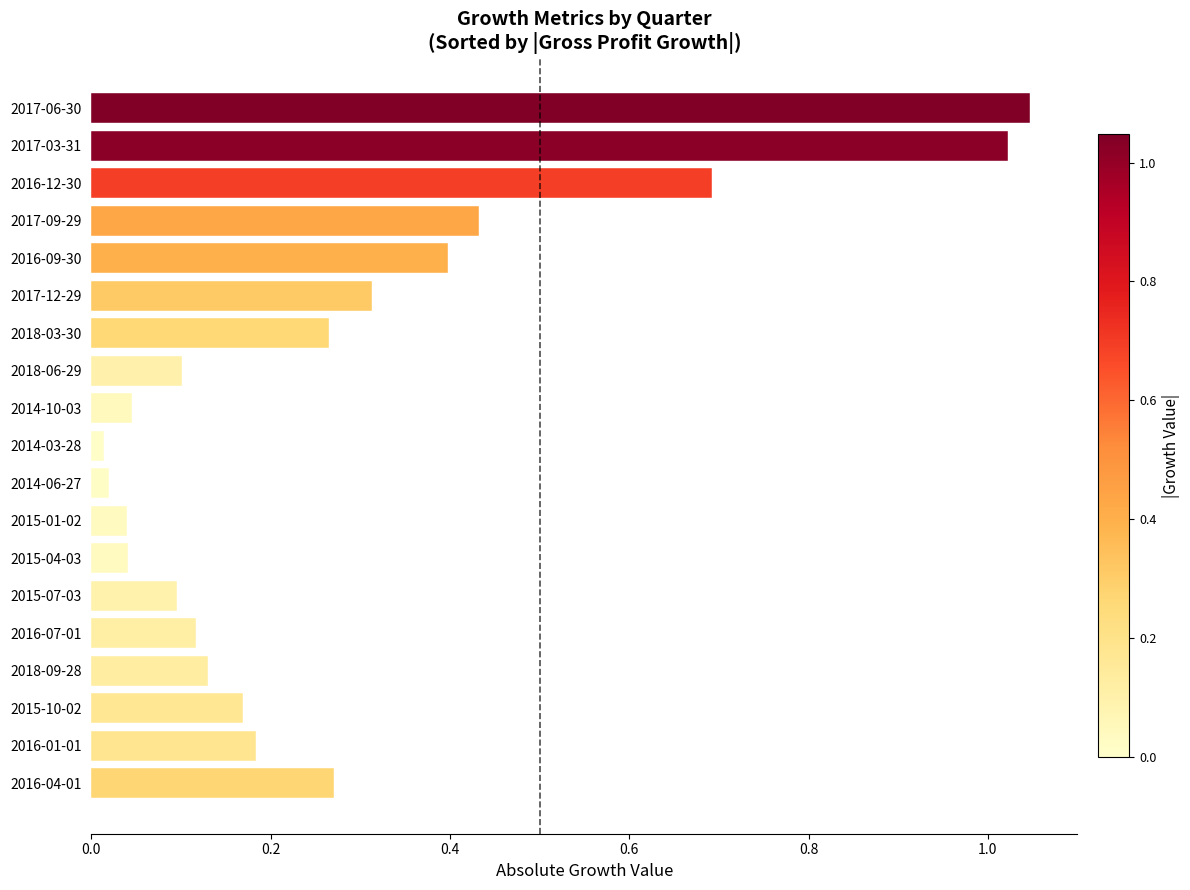

At which category does the chart reach its peak across all series?

2017-06-30